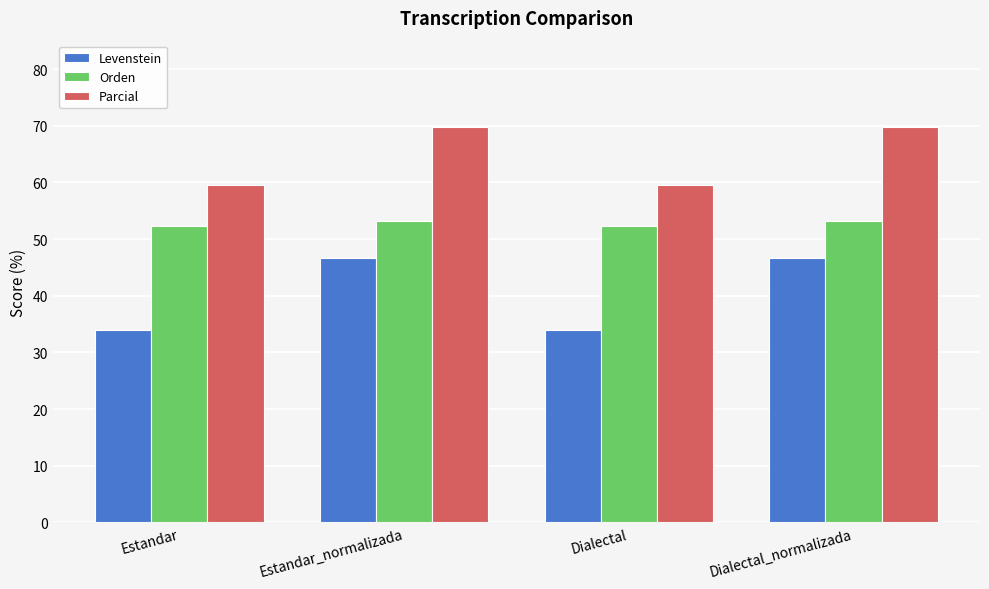

Reading left to right, transcribe all the data shown in this chart.

Levenstein: Estandar=33.9	Estandar_normalizada=46.7	Dialectal=33.9	Dialectal_normalizada=46.7
Orden: Estandar=52.3	Estandar_normalizada=53.1	Dialectal=52.3	Dialectal_normalizada=53.1
Parcial: Estandar=59.6	Estandar_normalizada=69.8	Dialectal=59.6	Dialectal_normalizada=69.8